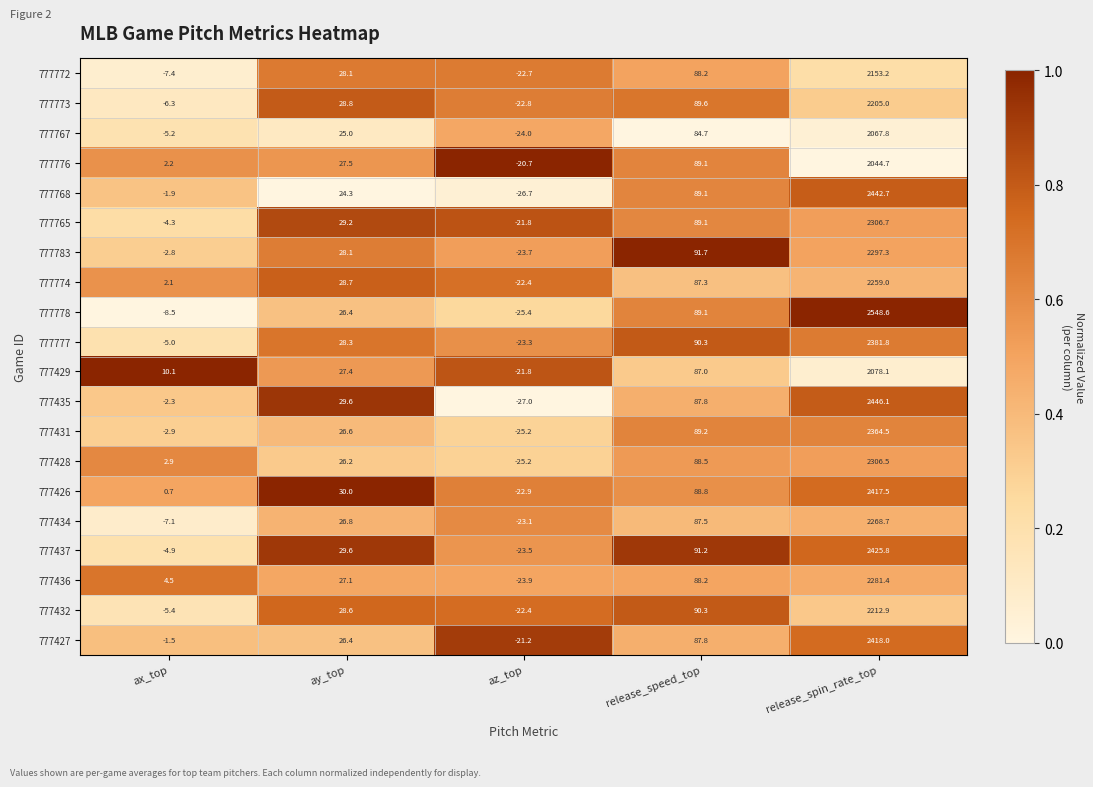

What is the difference between the second highest and minimum values in the 777773 series?

112.4